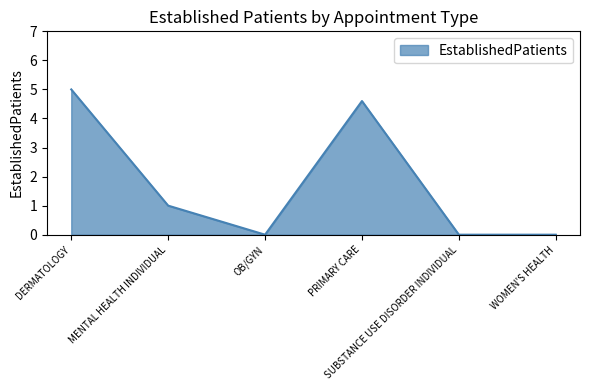

True or false: the data has more than 0 interior local peaks.

True